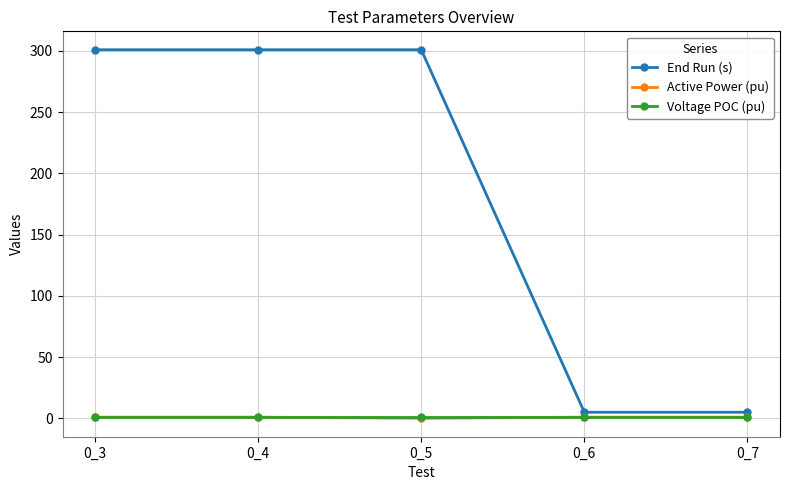

What is the spread (max minus min) of values at 0_7?

4.0